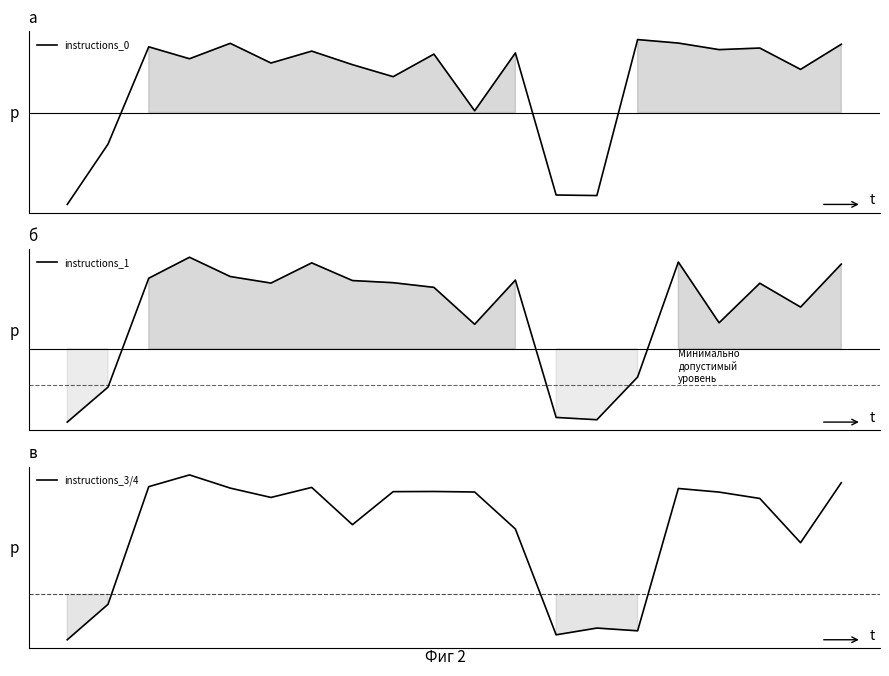

Between which two adjacent categories do instructions_3/4 and instructions_1 first intersect?

1 and 2